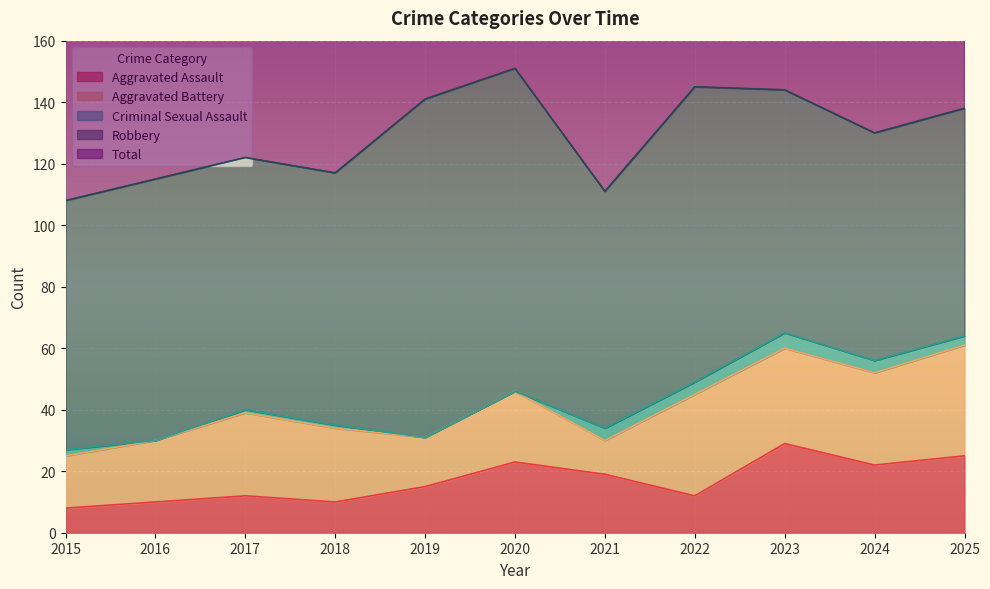

What is the approximate value of Total at 2021?

111